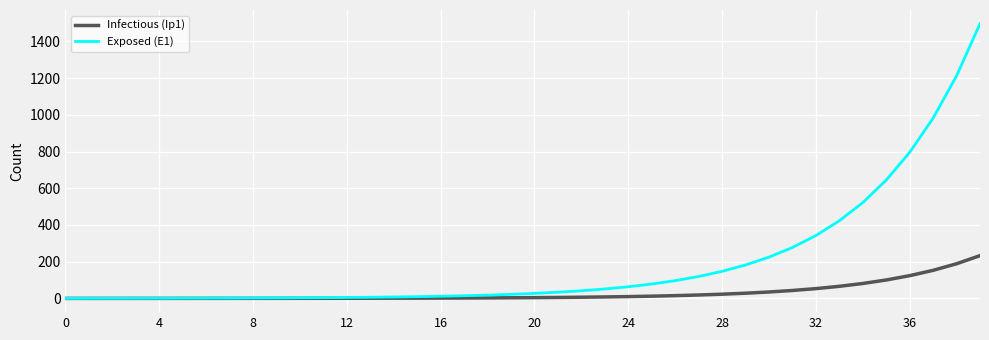

What is the difference between the maximum and minimum values in the Infectious (Ip1) series?

233.0